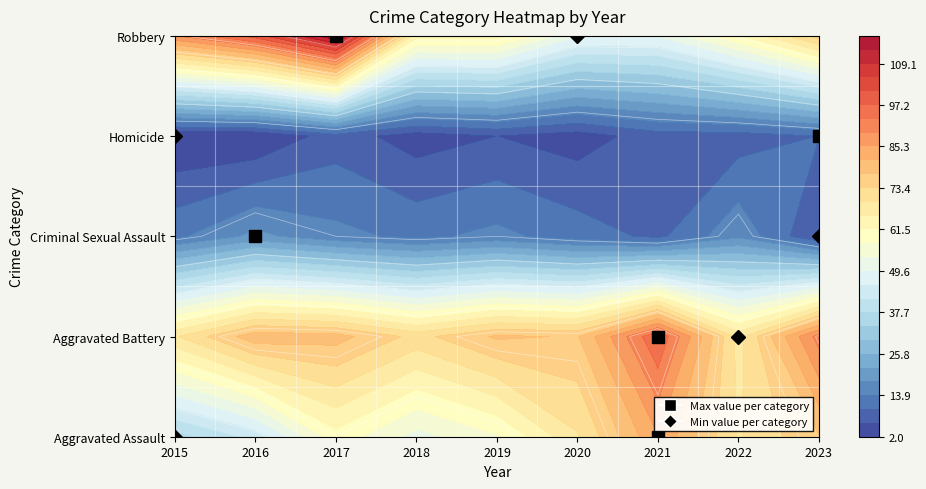

Which category has the highest value in the Aggravated Assault series?

2021